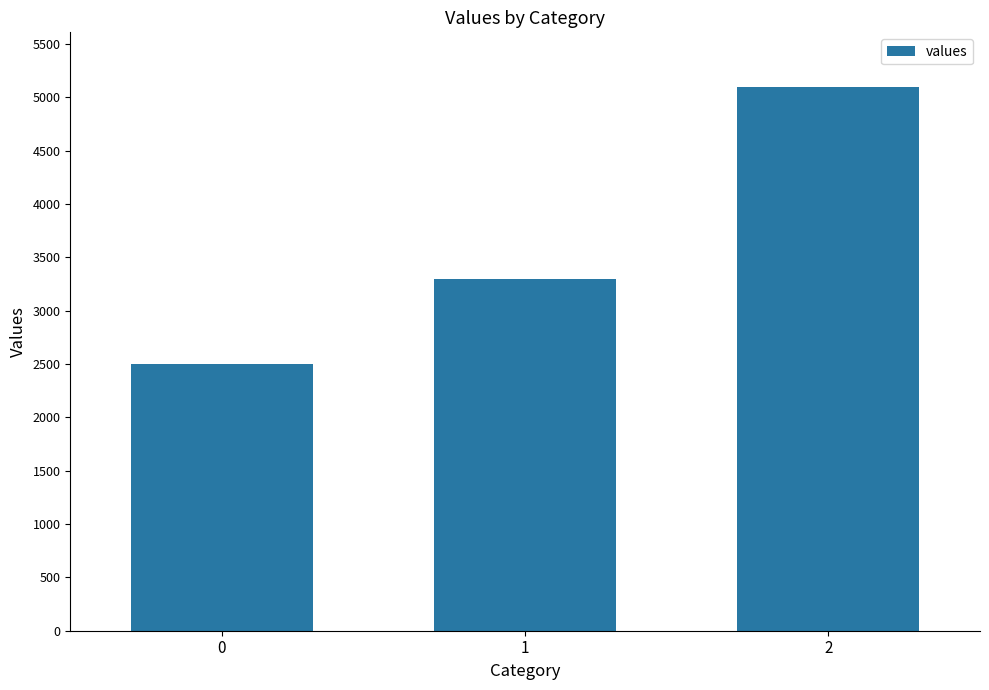

What is the difference between the values at 0 and 2?

2600